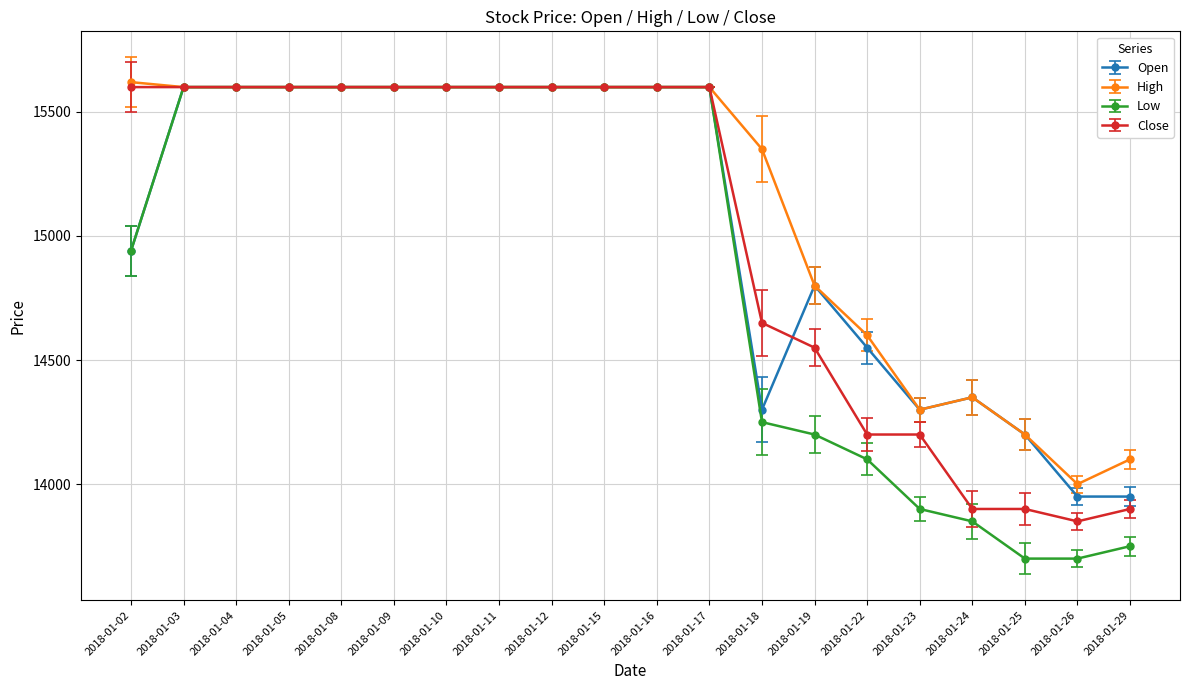

Is it true that Low equals 6732 at 2018-01-23?

False